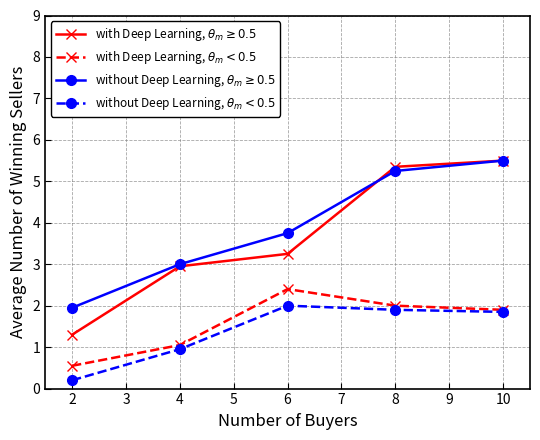

True or false: without Deep Learning, $\theta_m \geq 0.5$ has more than 2 interior local peaks.

False